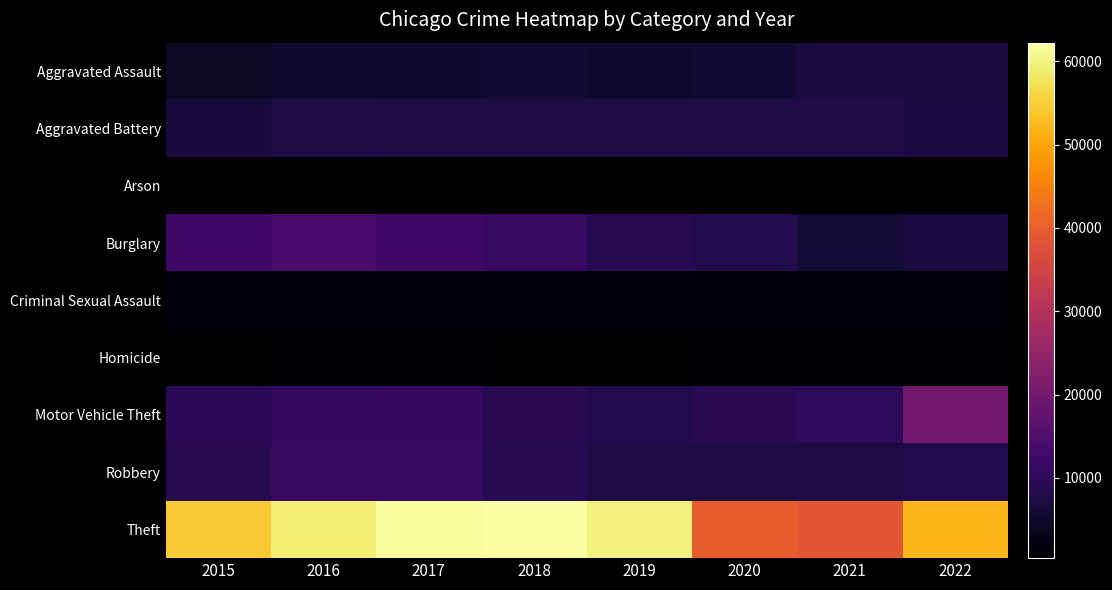

Which series has the largest total across all categories?

Theft